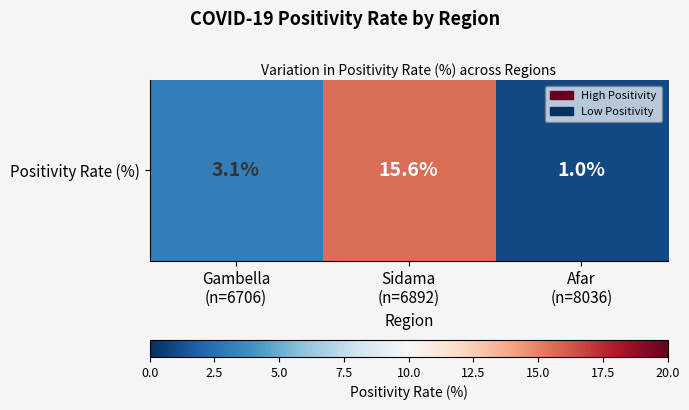

What is the ratio of the value at Afar
(n=8036) to the value at Sidama
(n=6892)?

0.1